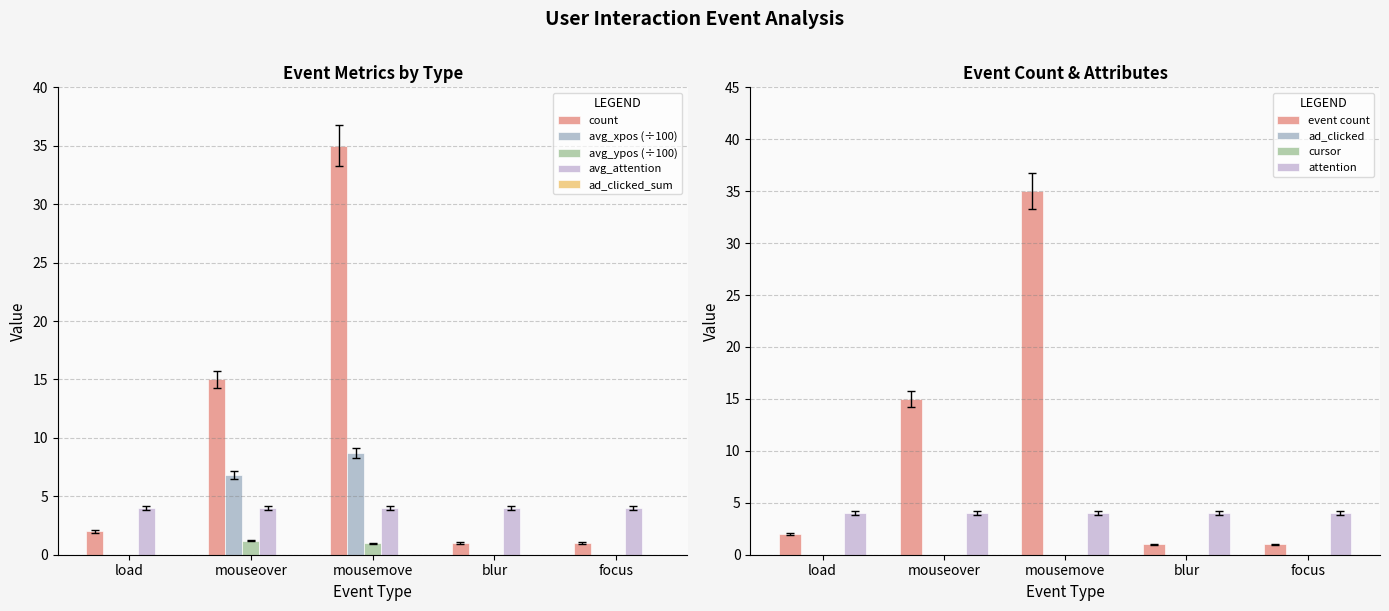

What is the average value of the count series?

10.8